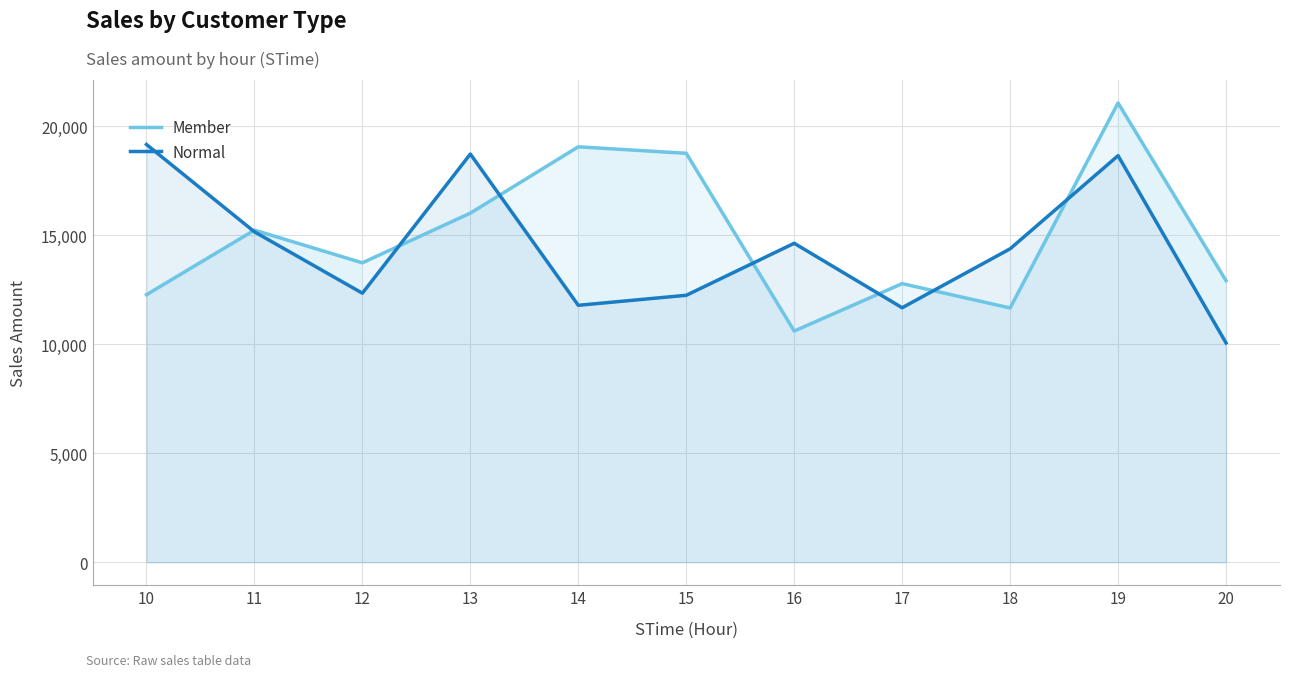

The Normal series shows 18641.9 at 19. True or false?

True